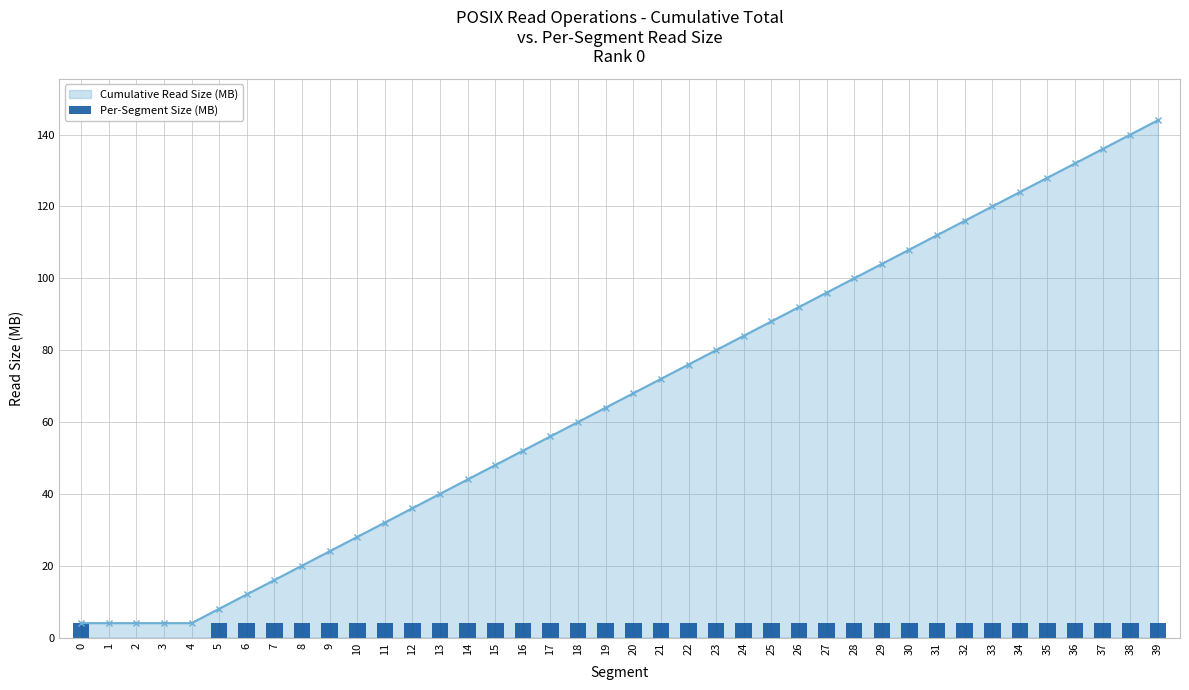

What is the value of the 24th bar from the left?

4